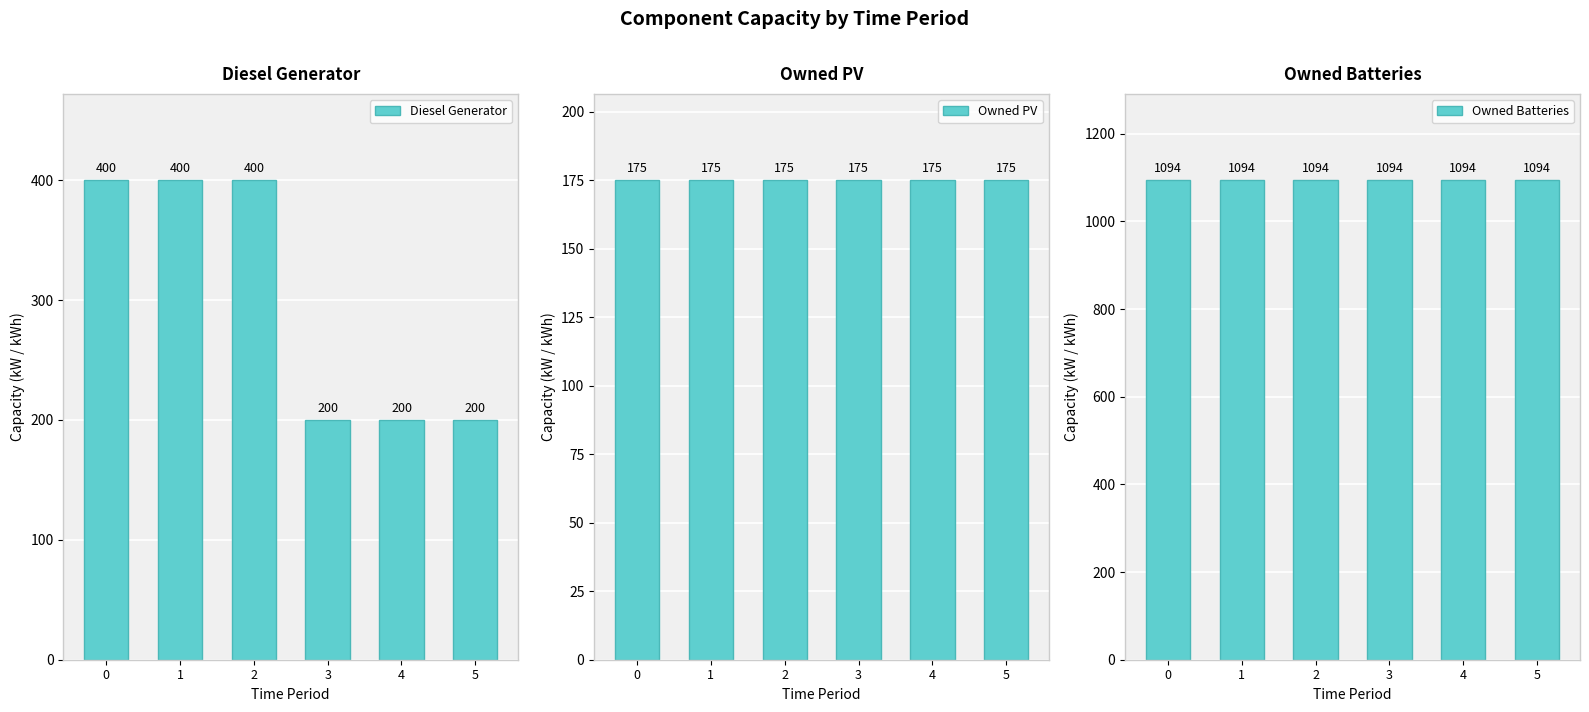

What is the difference between the second highest and minimum values in the Diesel Generator series?

200